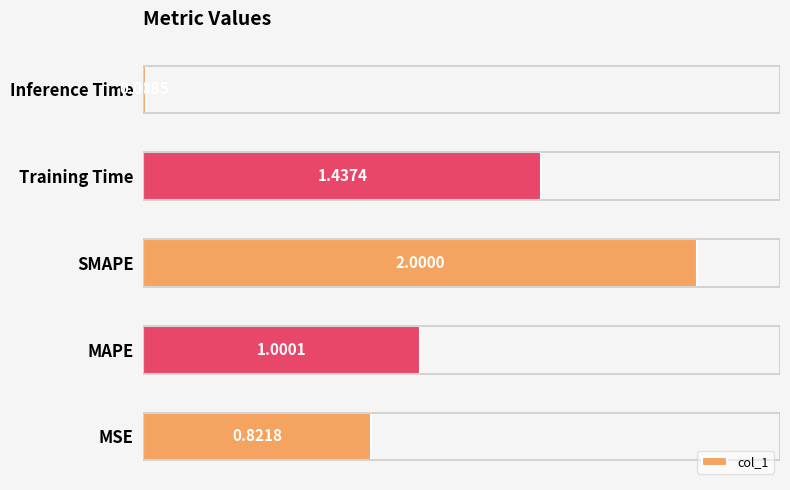

Where is the data nearest to the value 1?

MAPE